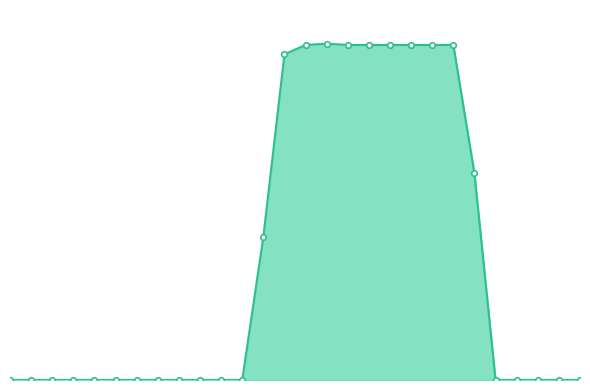

Does the chart have visible grid lines?

No